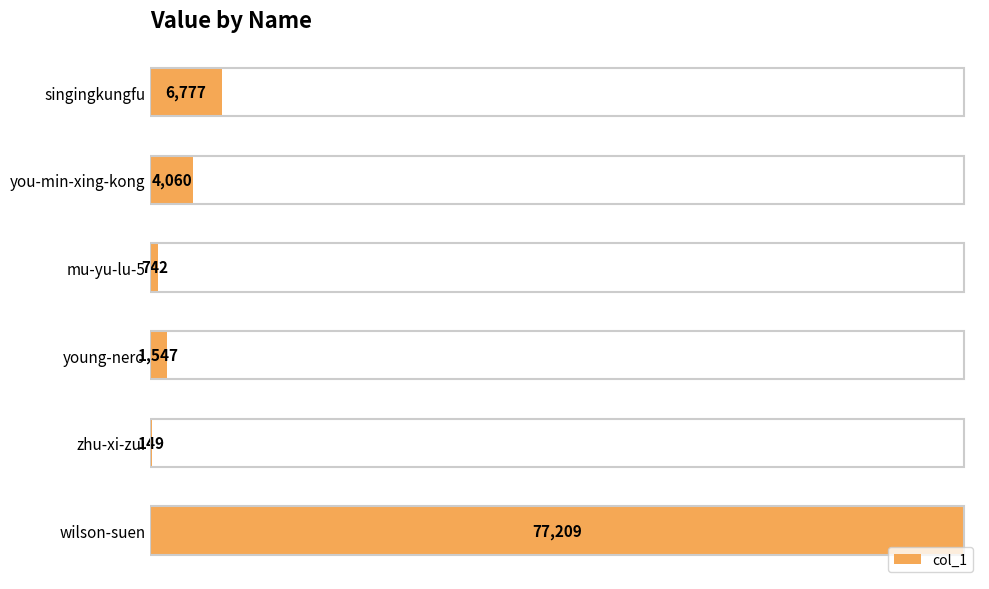

Are the bars horizontal?

Yes